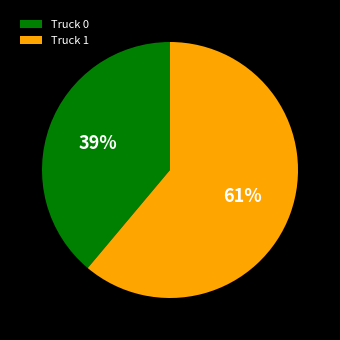

Which slice is the largest?

Truck 1